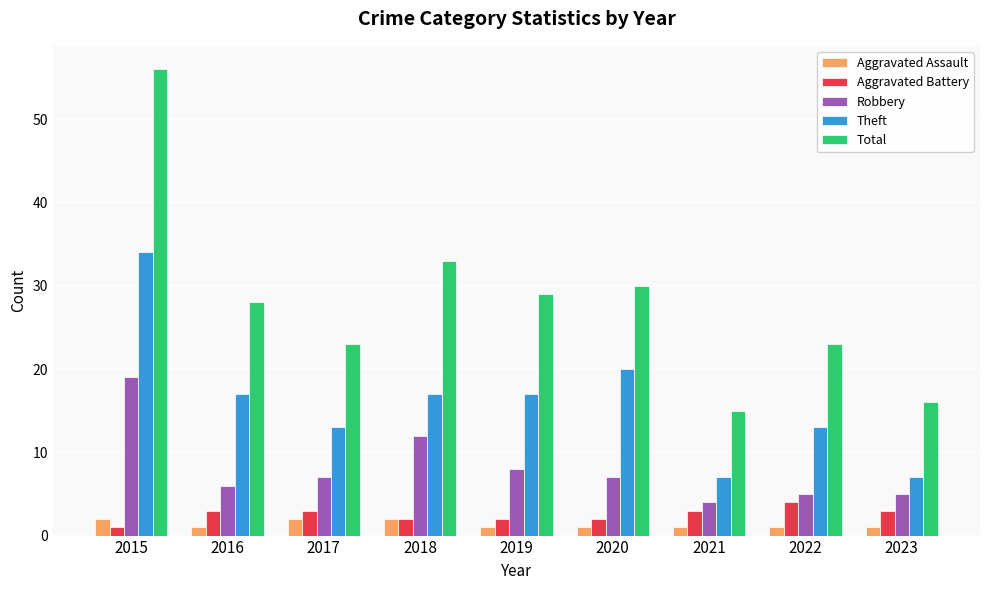

What is the difference between the maximum and minimum values in the Theft series?

27